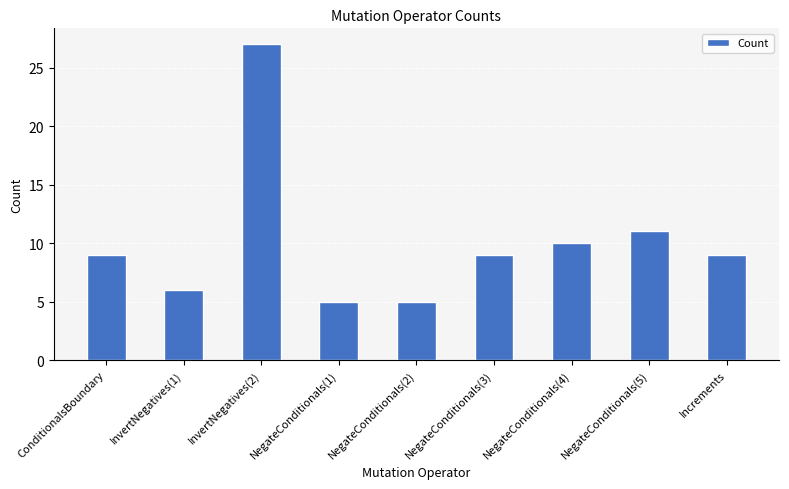

What is the sum of all values?

91